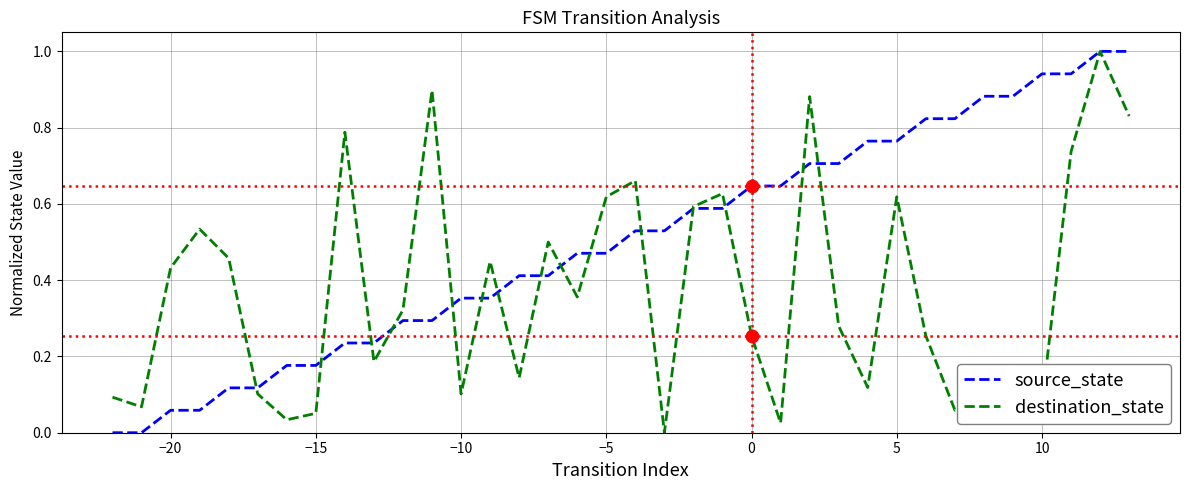

What is the maximum value for source_state?

1.0